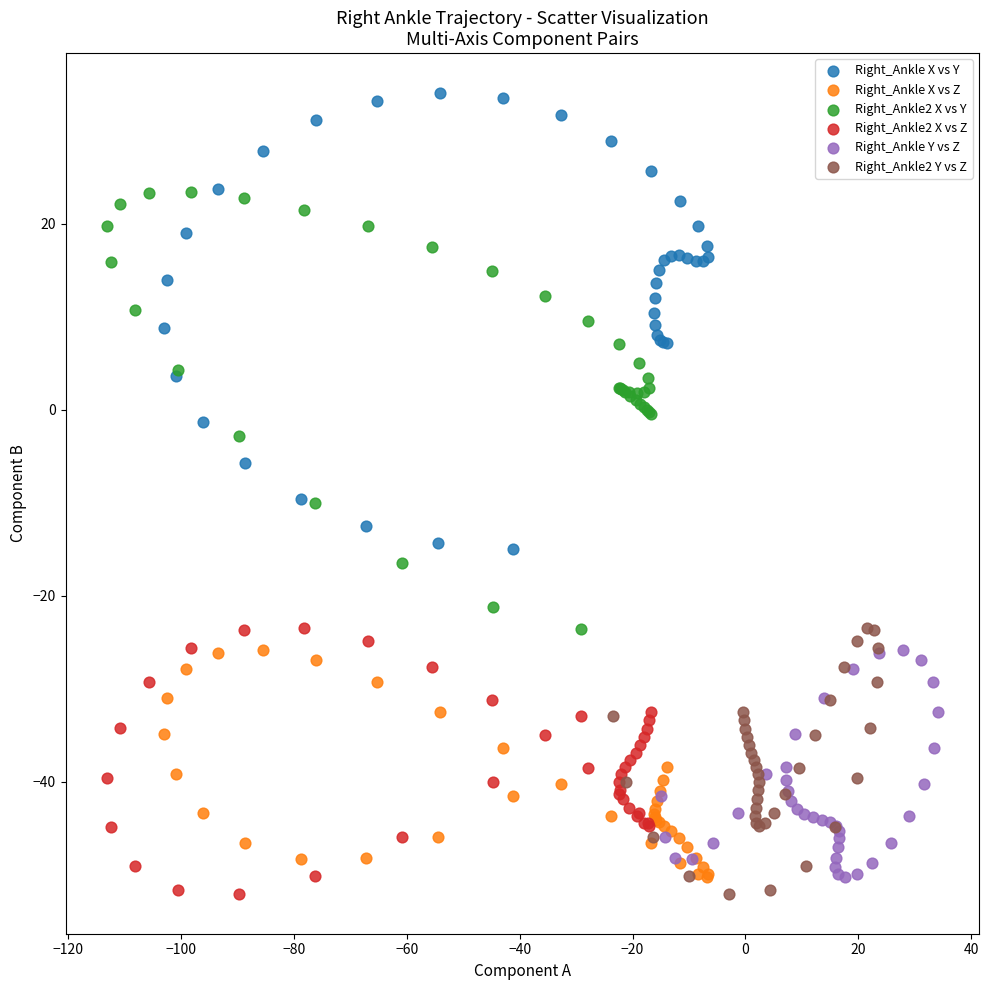

Which series has the widest spread of Y values?

Right_Ankle X vs Y